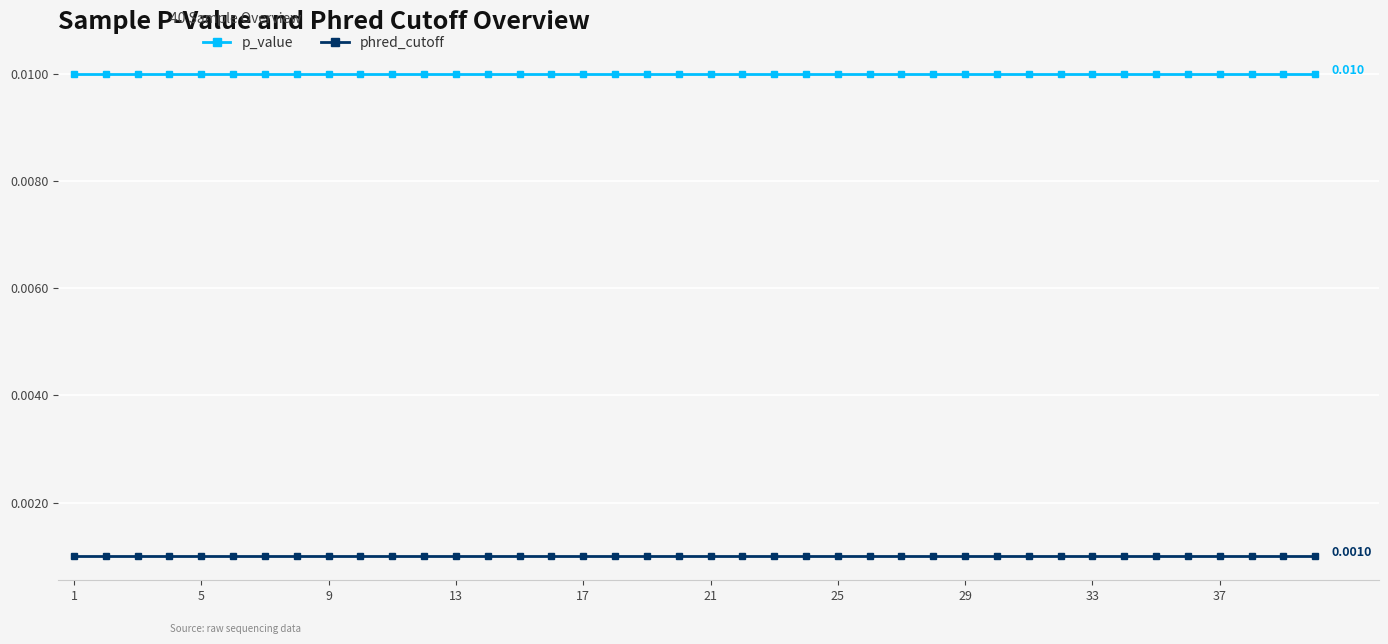

Rank the series by their average value, from lowest to highest.

phred_cutoff, p_value